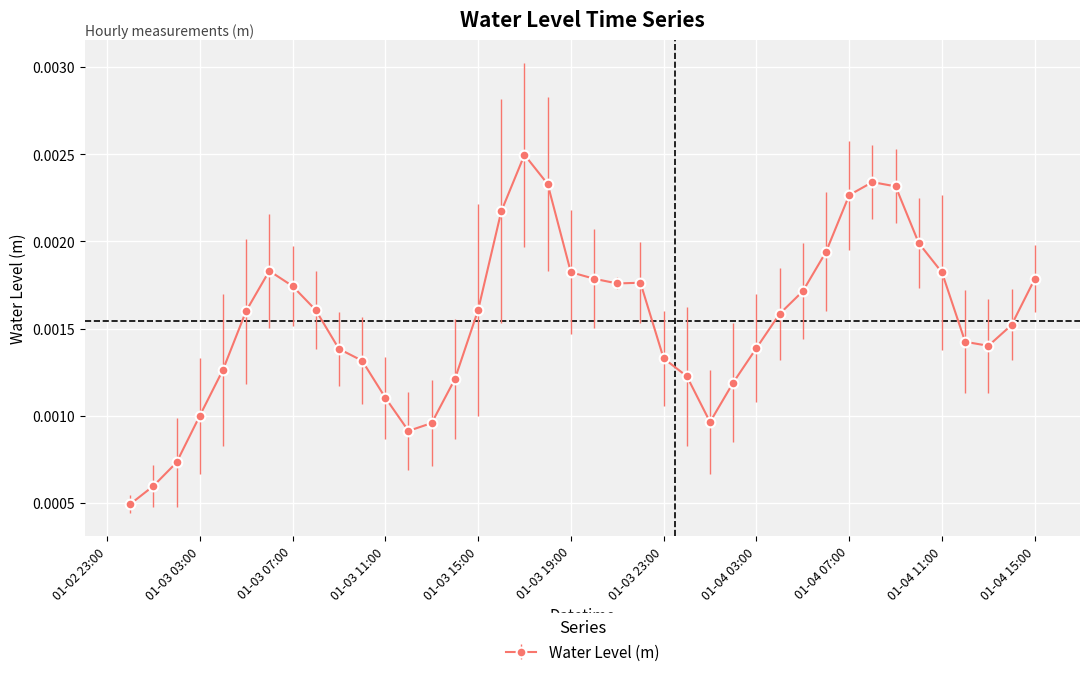

Count the values in the range 0 to 1.

40